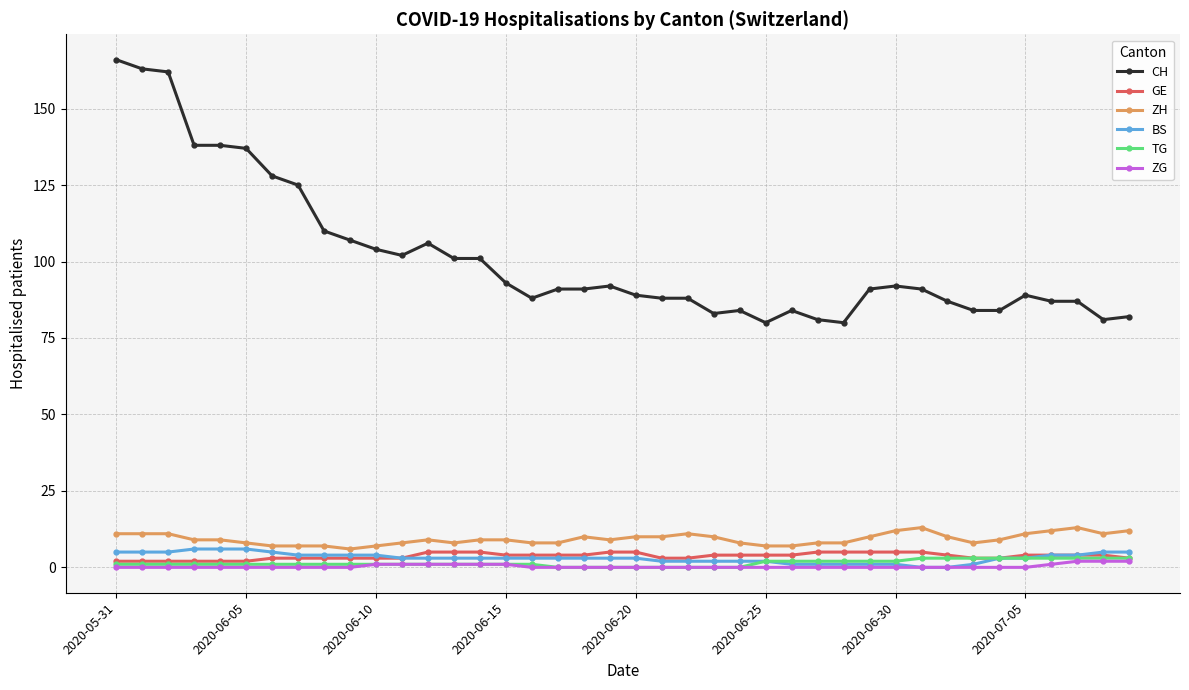

Which series has the largest range (max minus min)?

CH